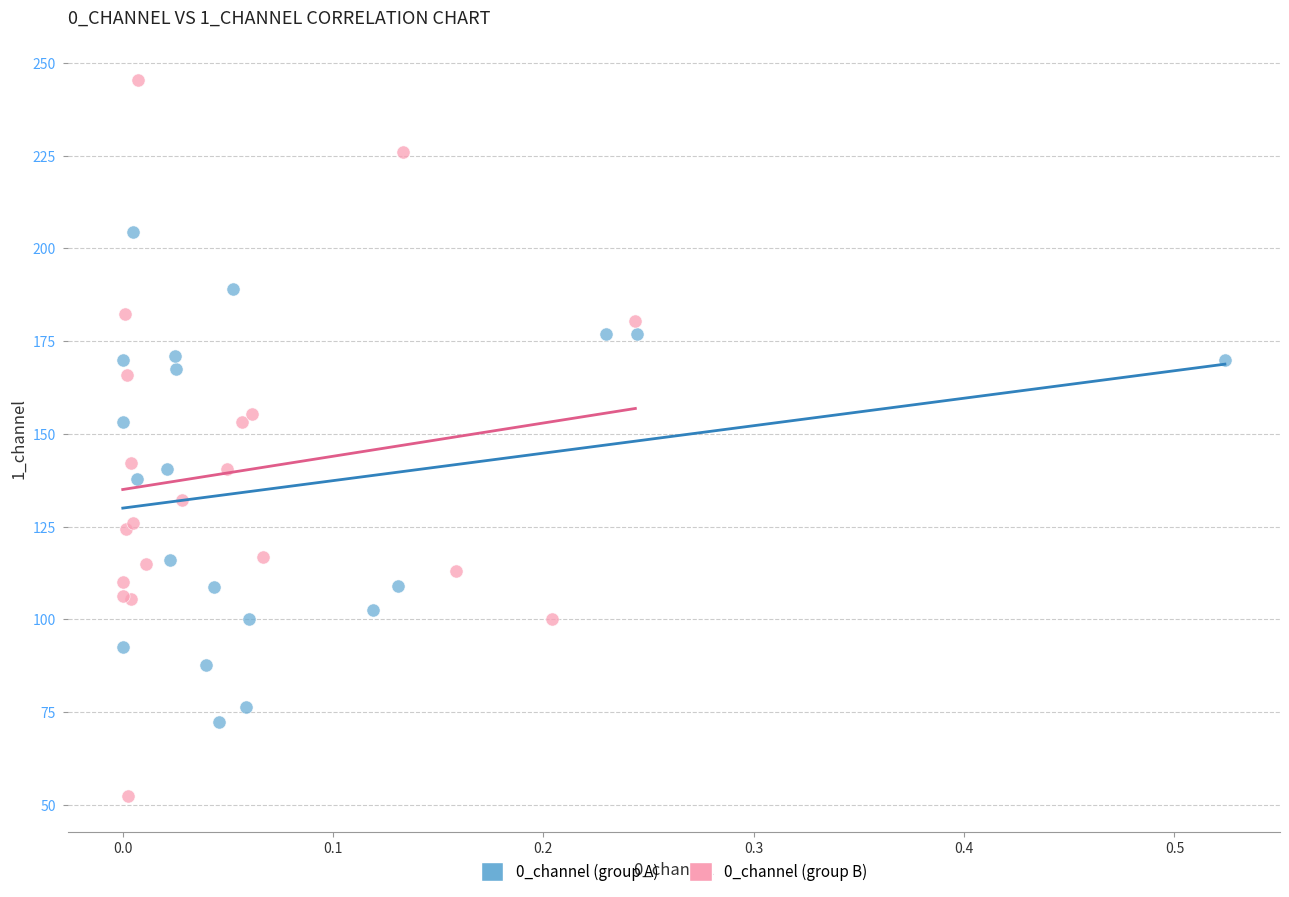

Which series has the widest spread of Y values?

0_channel (group B)